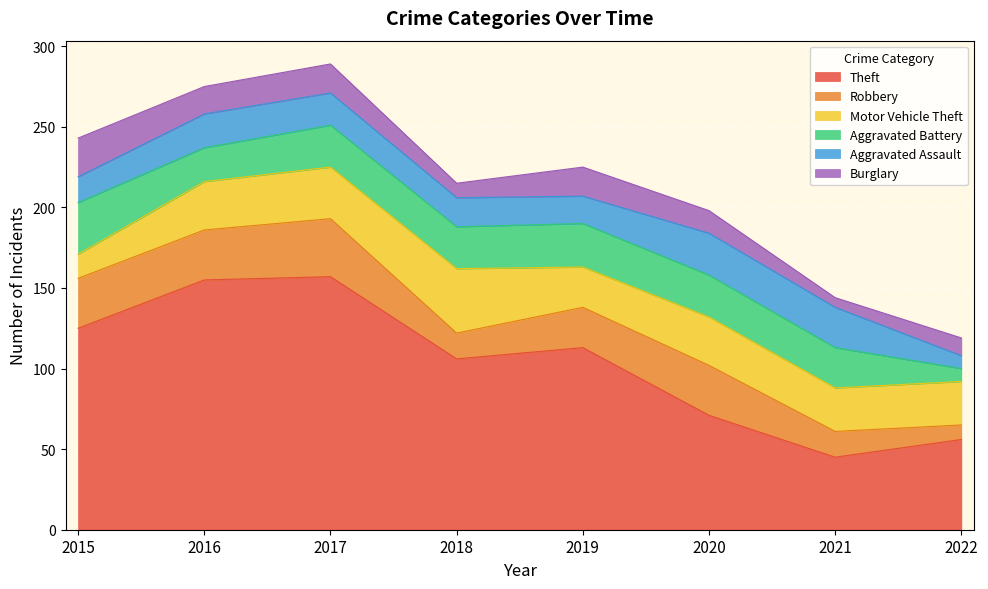

Does the chart display data point markers on the line(s)?

No